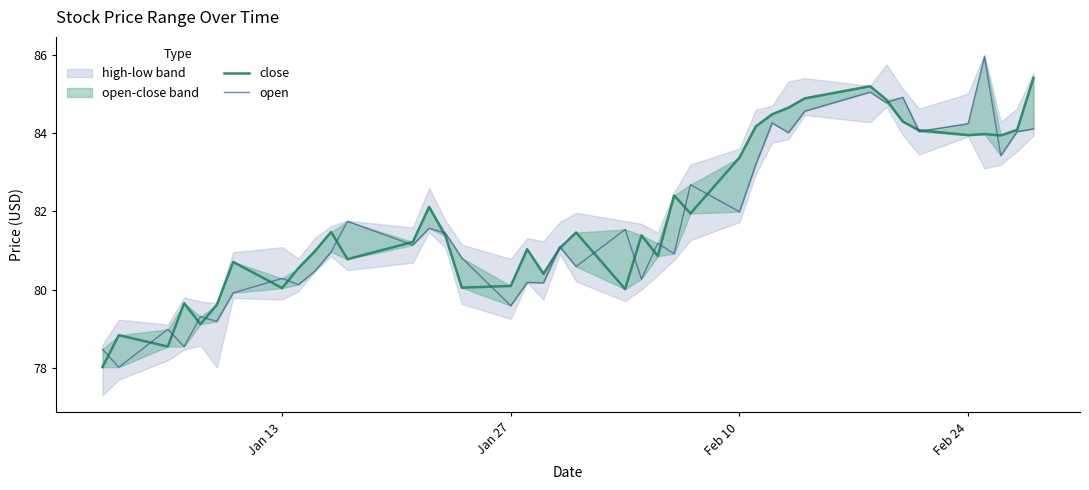

What is the difference between the second highest and minimum values in the close series?

7.2